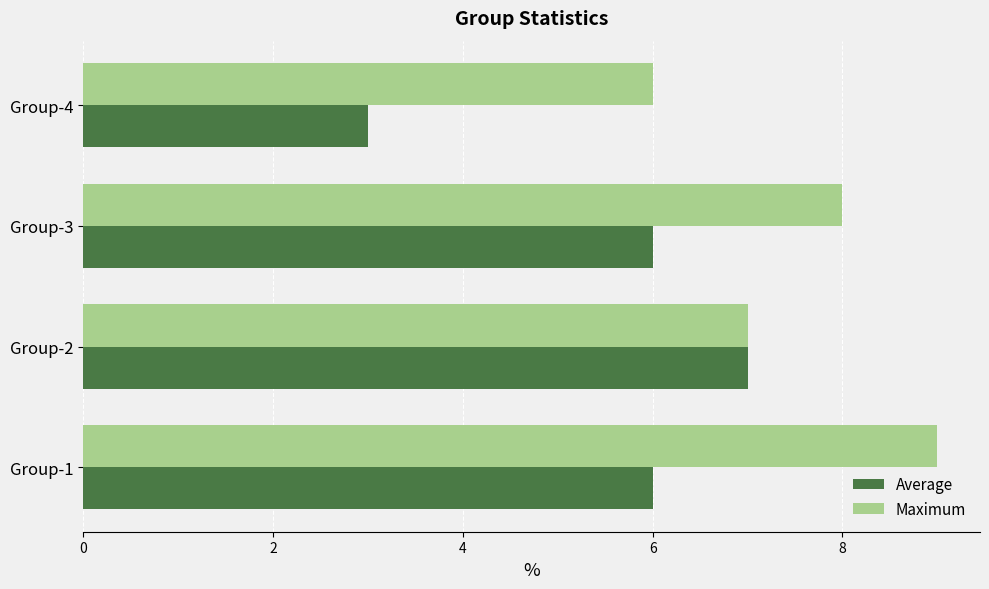

Which series has the widest spread of values?

Average